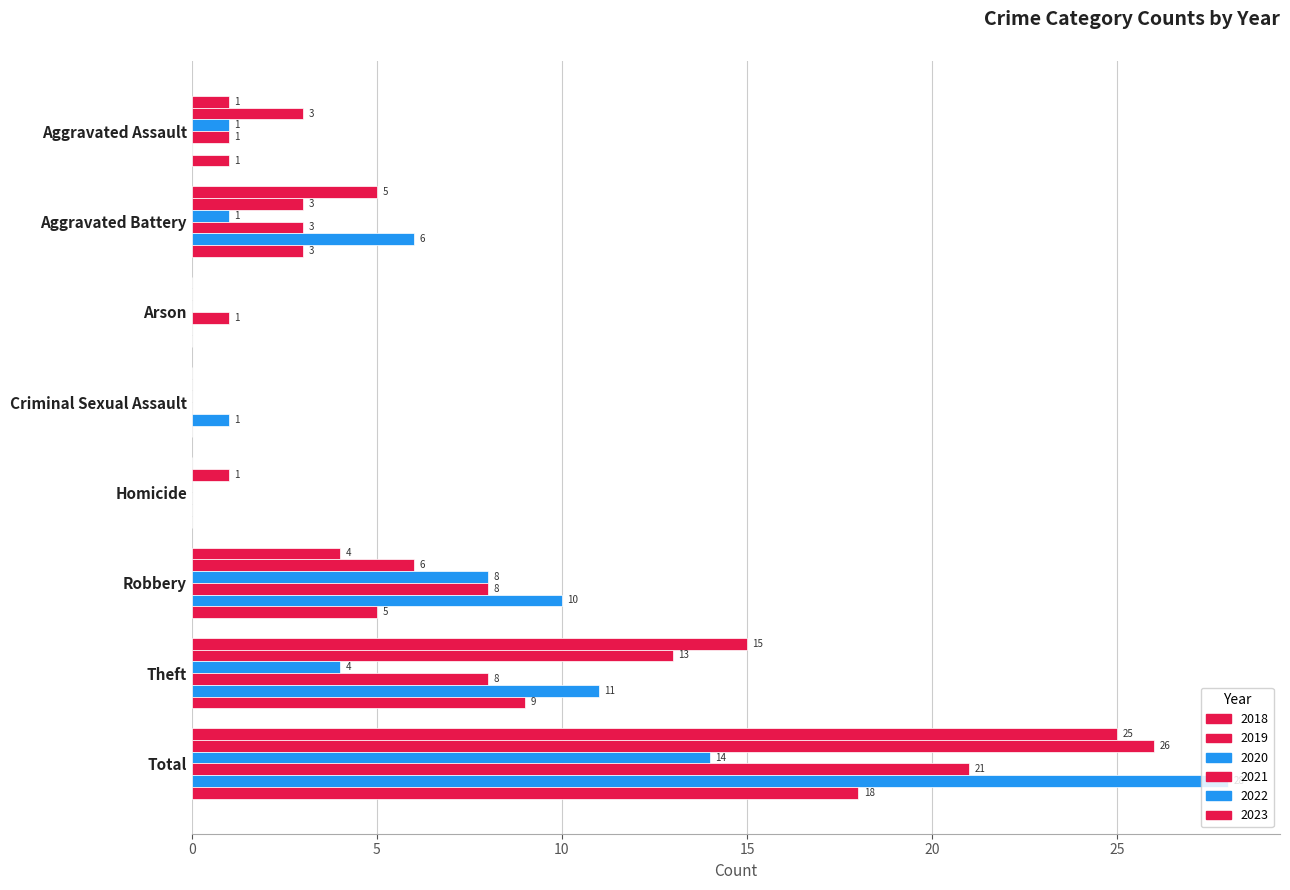

What is the difference between the highest and lowest values at Aggravated Battery?

5